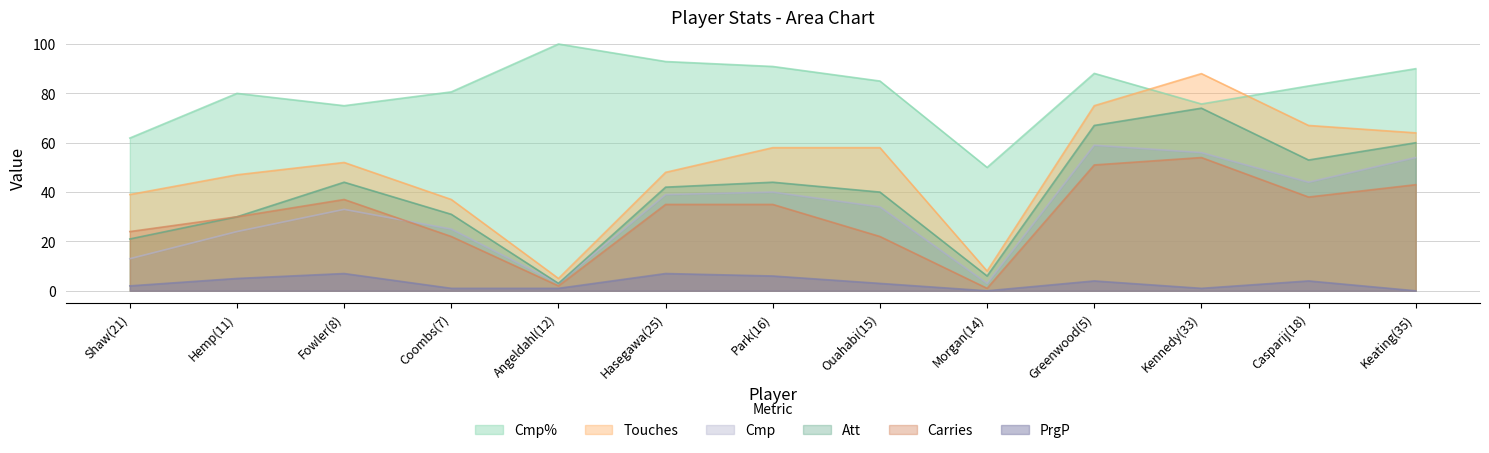

Rank the categories by Carries value from highest to lowest.

Kennedy(33), Greenwood(5), Keating(35), Casparij(18), Fowler(8), Hasegawa(25), Park(16), Hemp(11), Shaw(21), Coombs(7), Ouahabi(15), Angeldahl(12), Morgan(14)